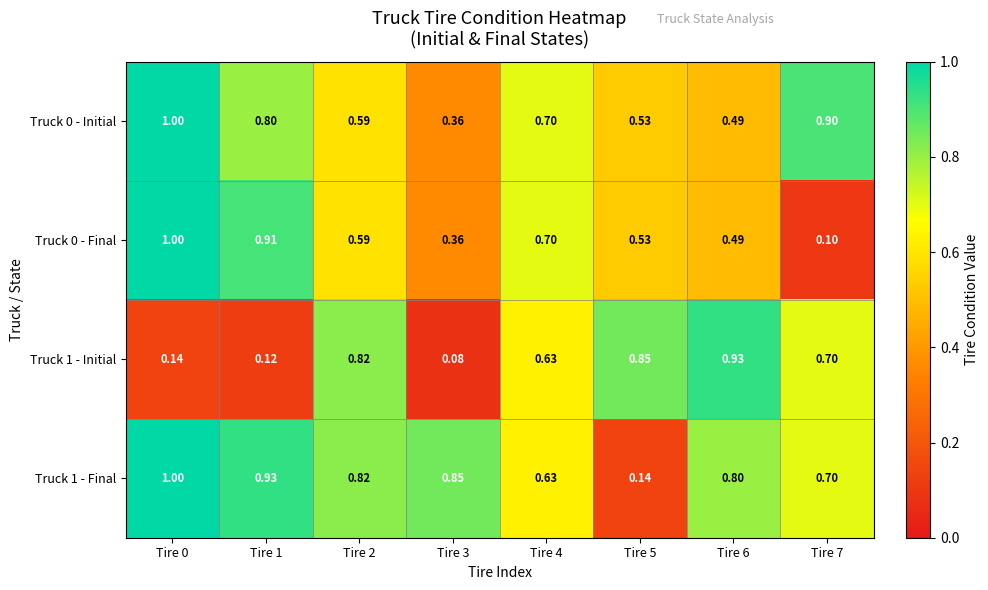

What is the minimum value shown in the chart?

0.1